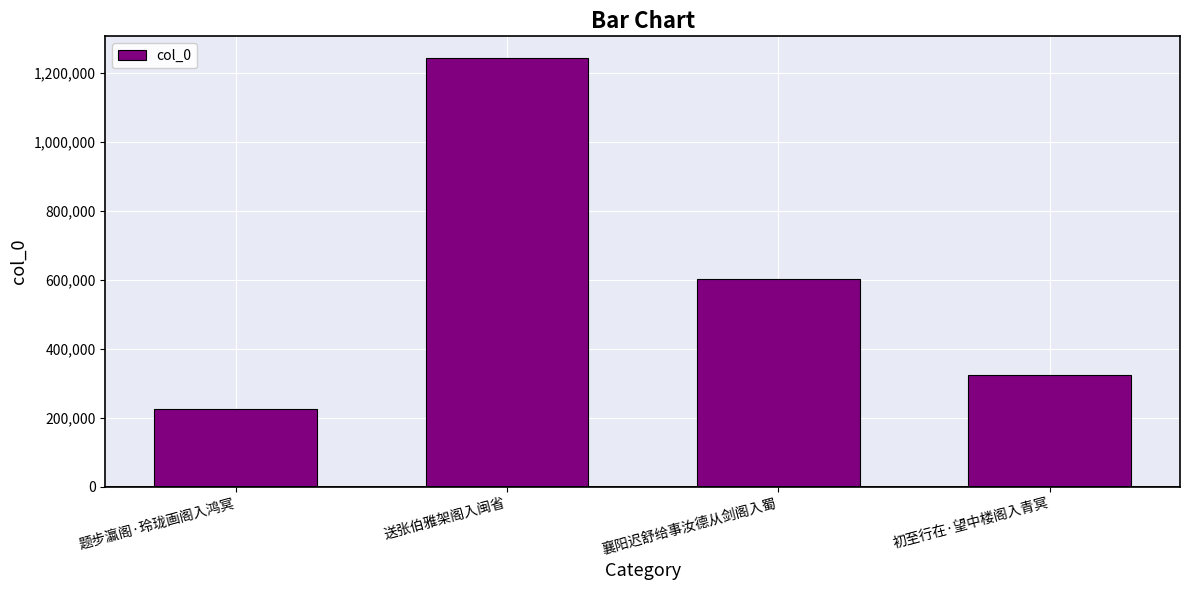

Approximately how many times larger is the value at 初至行在·望中楼阁入青冥 compared to 题步瀛阁·玲珑画阁入鸿冥?

1.4